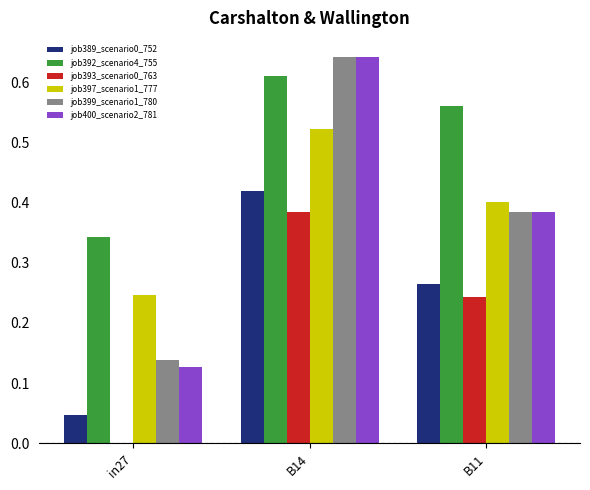

At which category does the chart reach its peak across all series?

B14